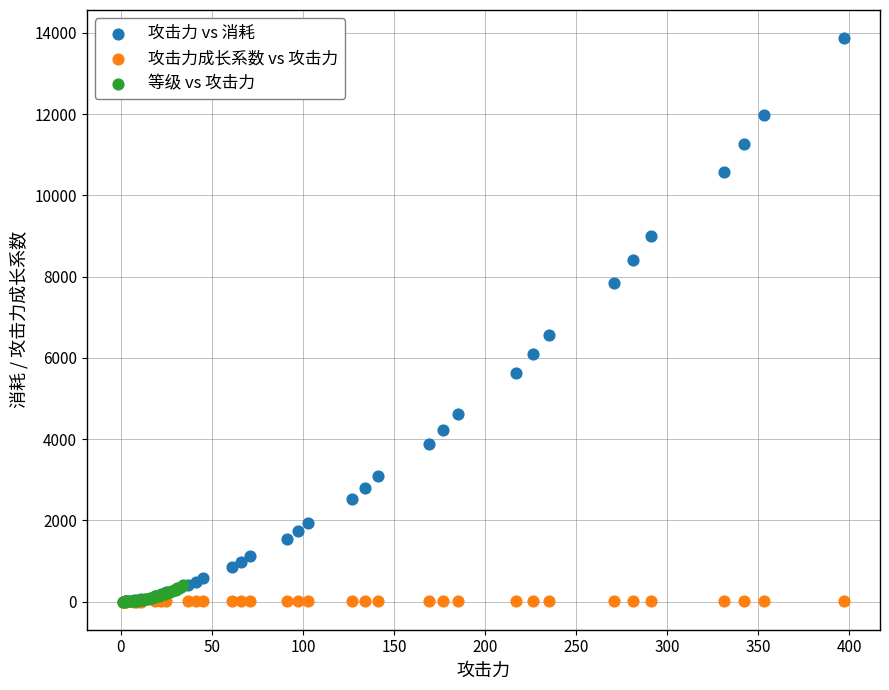

What are all the series names shown in the legend?

攻击力 vs 消耗, 攻击力成长系数 vs 攻击力, 等级 vs 攻击力